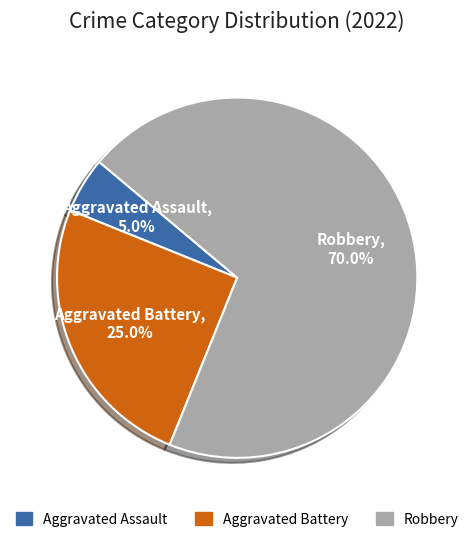

What percentage do Aggravated Assault and Robbery together represent?

75.0%